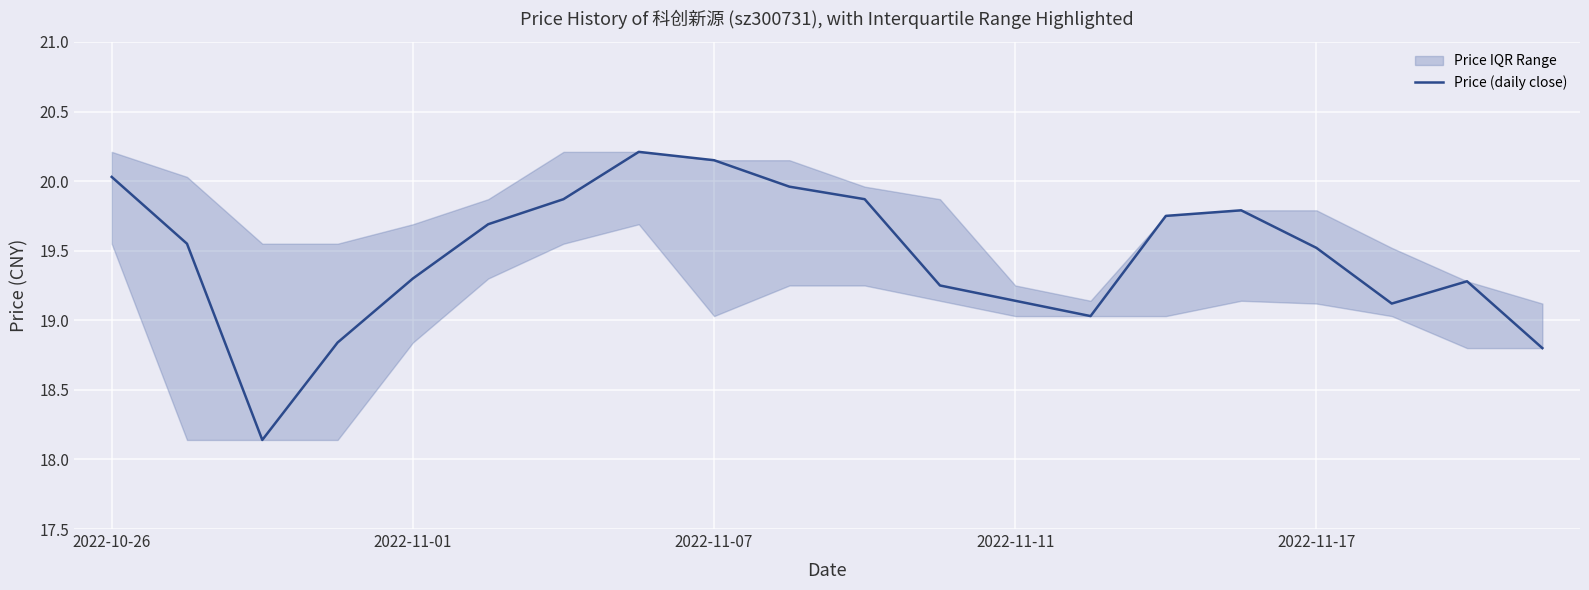

True or false: the data shows 19.8 at 15.

True